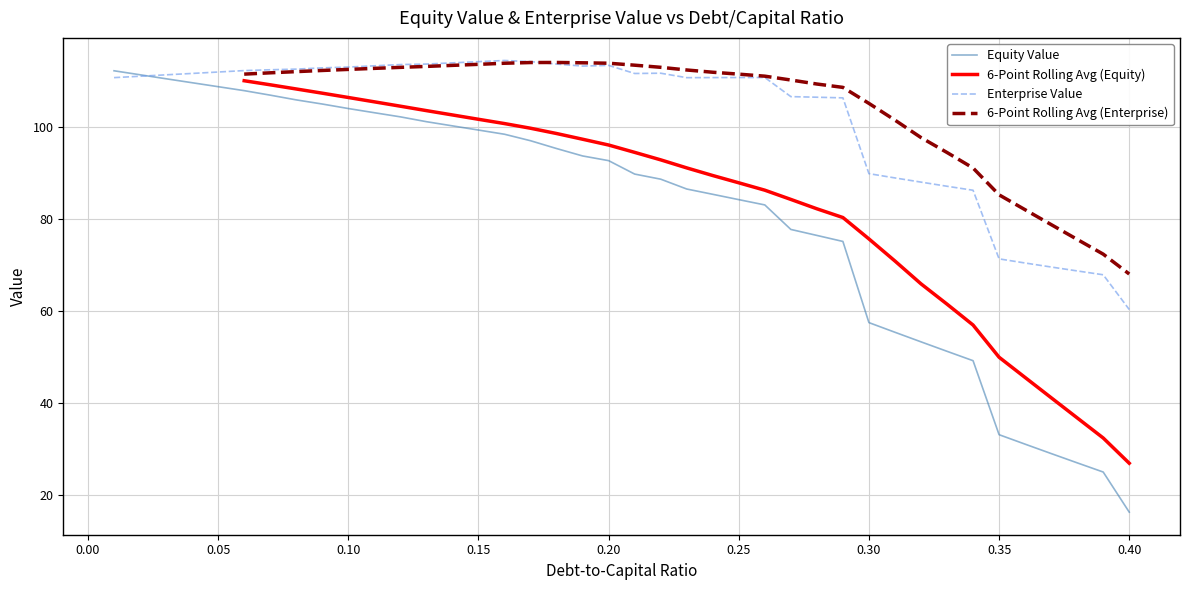

What is the lowest value of the Enterprise Value series?

60.4